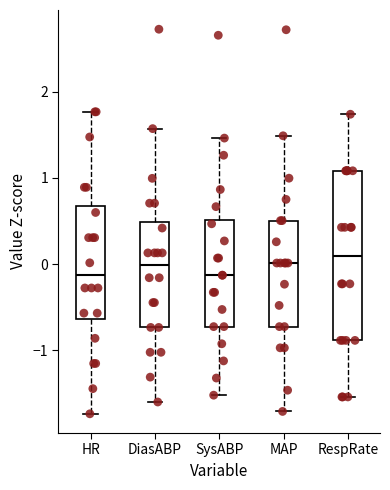

Reading left to right, read every box against the y-axis: the position of its median line, the range the box covers, and the ends of its whiskers. The values are not printed on the chart, so give them approximately, as read against the axis.

HR: median -0.1, box -0.6 to 0.7, whiskers -1.7 to 1.8
DiasABP: median 0.0, box -0.7 to 0.5, whiskers -1.6 to 1.6
SysABP: median -0.1, box -0.7 to 0.5, whiskers -1.5 to 1.5
MAP: median 0.0, box -0.7 to 0.5, whiskers -1.7 to 1.5
RespRate: median 0.1, box -0.9 to 1.1, whiskers -1.5 to 1.7